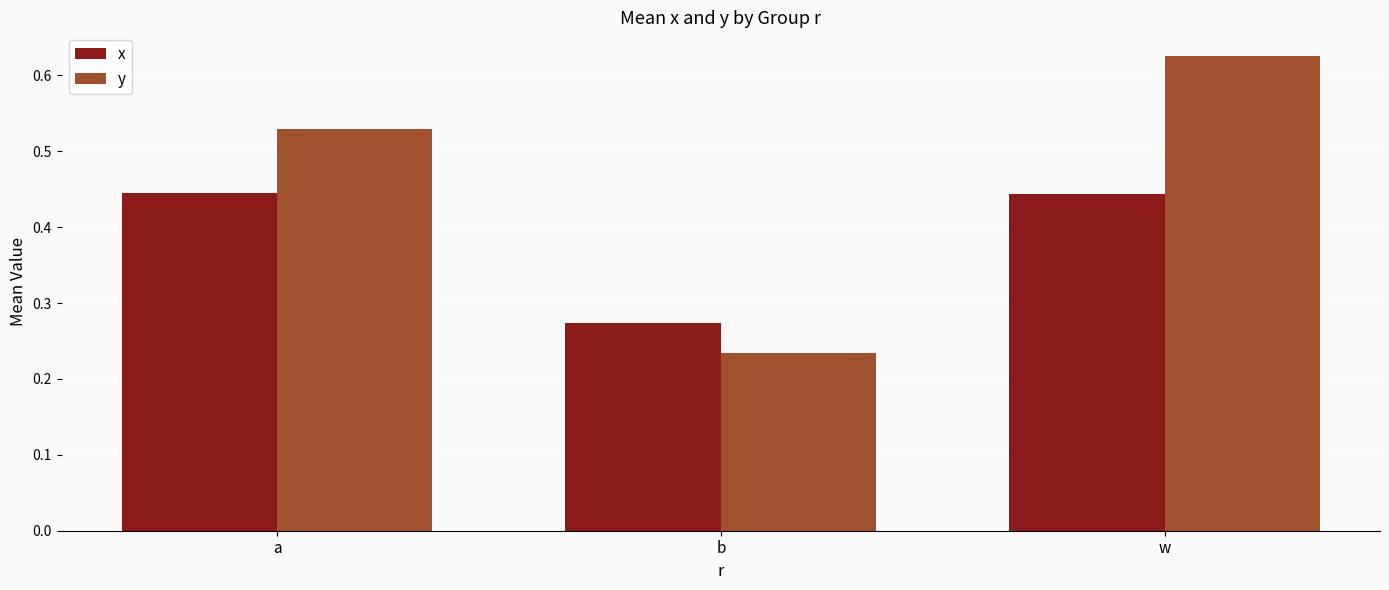

The y series shows 0.1 at b. True or false?

False